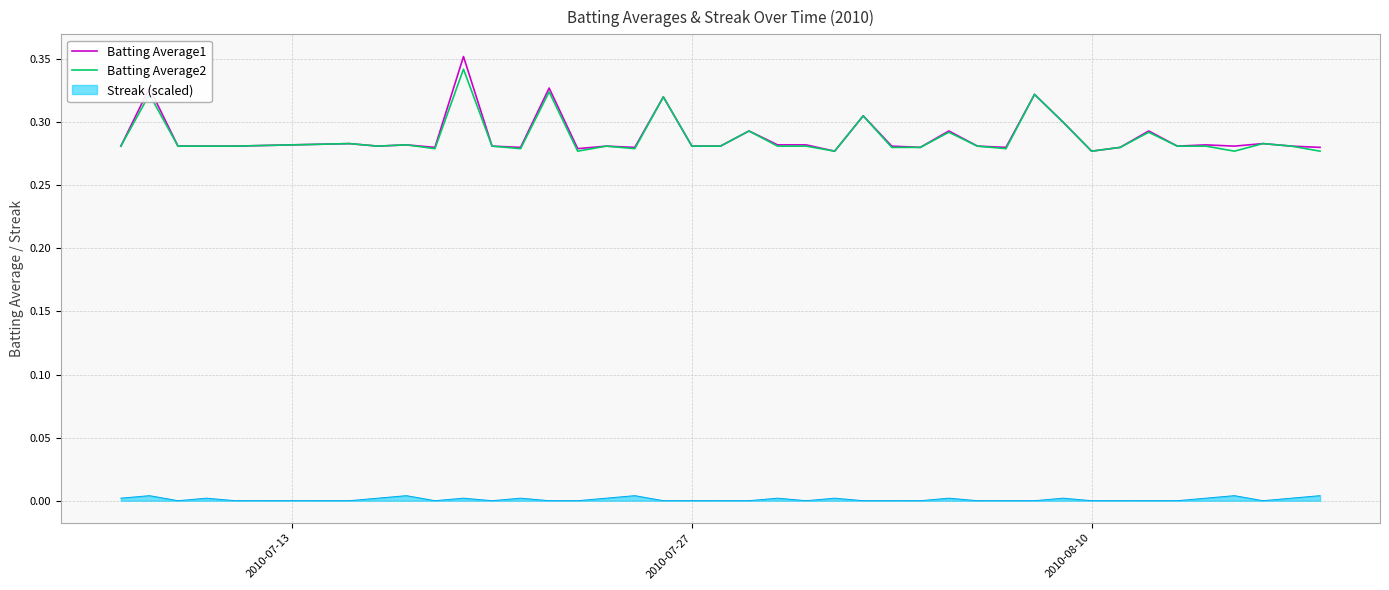

True or false: Batting Average2 and Streak (scaled) cross at least once.

False